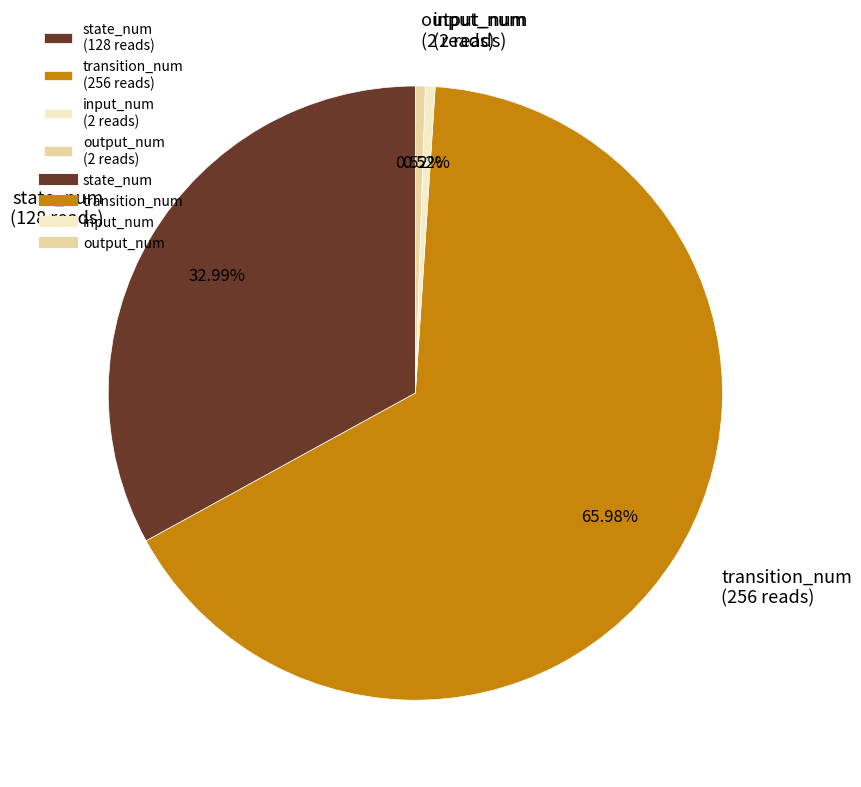

Approximately how many times larger is the value at state_num compared to input_num?

64.0